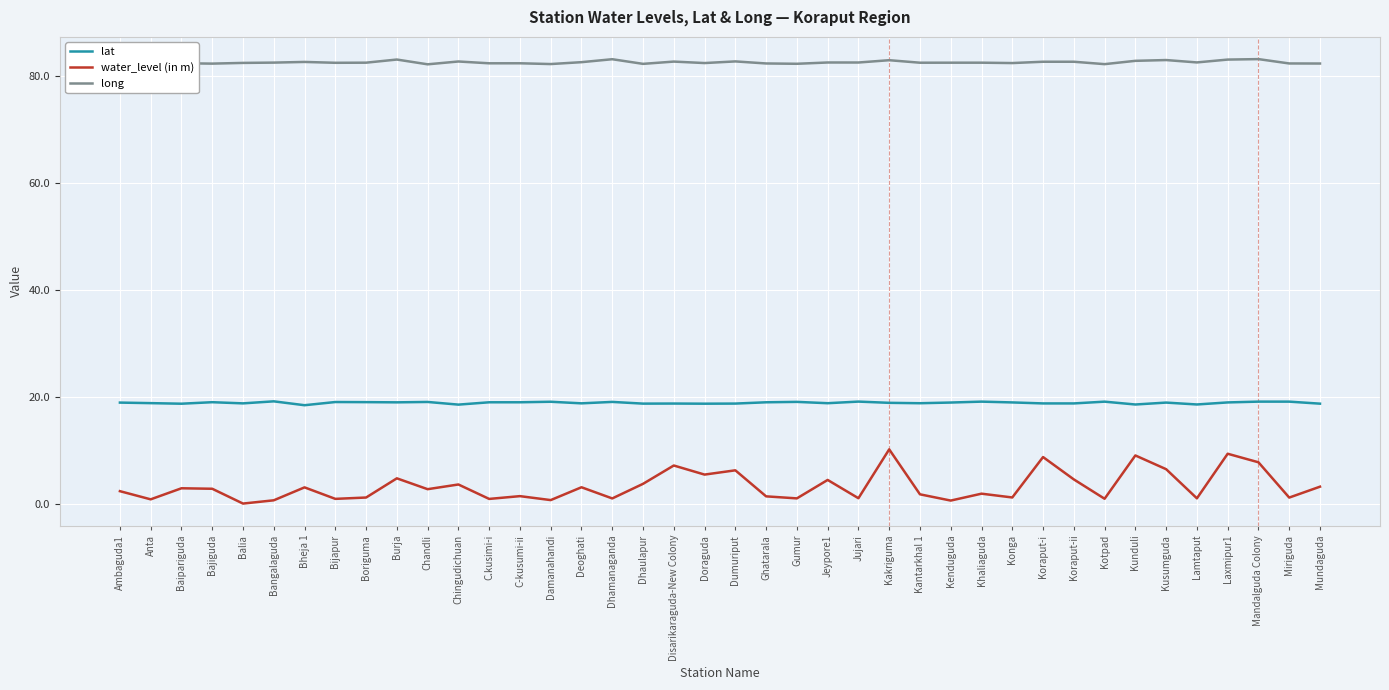

What position from the left is Baipariguda?

3